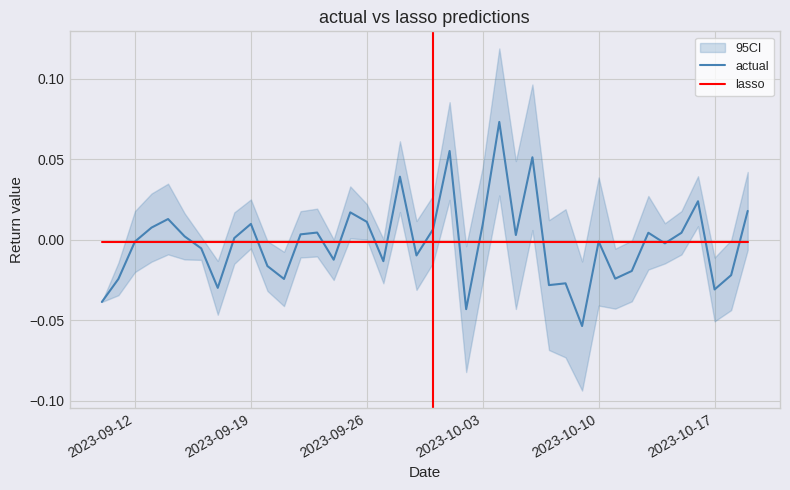

How many categories are shown in the chart?

40